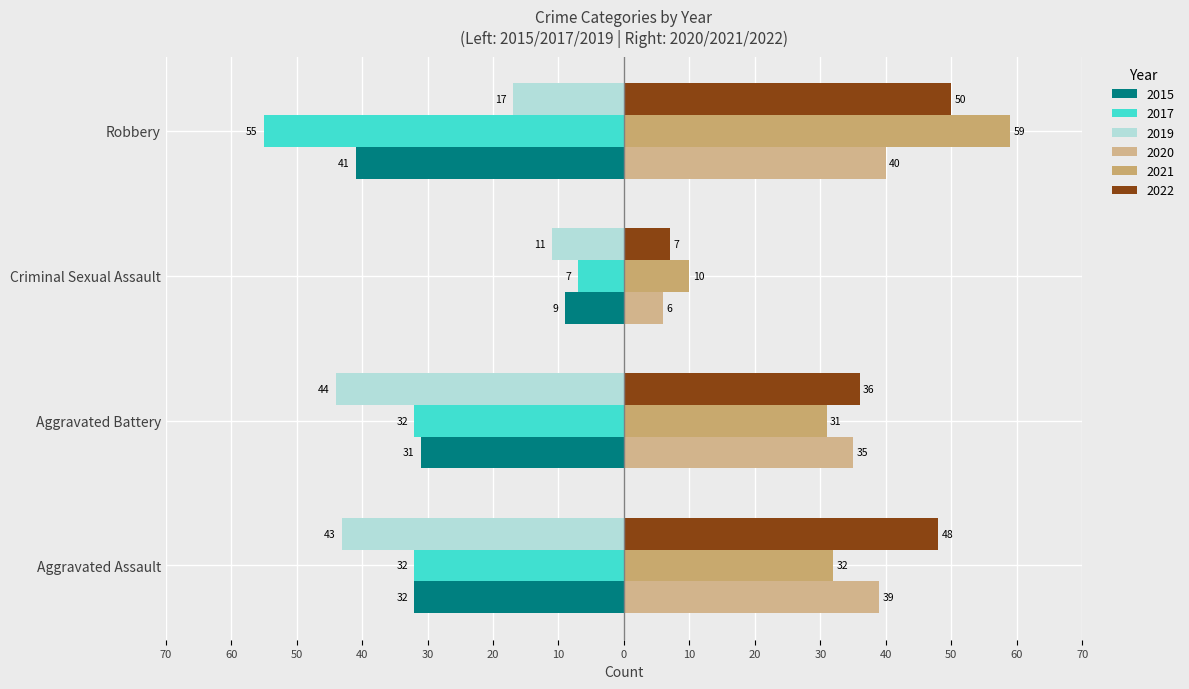

Reading left to right, extract all data points from this chart.

2015: -32	-31	-9	-41
2017: -32	-32	-7	-55
2019: -43	-44	-11	-17
2020: 39	35	6	40
2021: 32	31	10	59
2022: 48	36	7	50